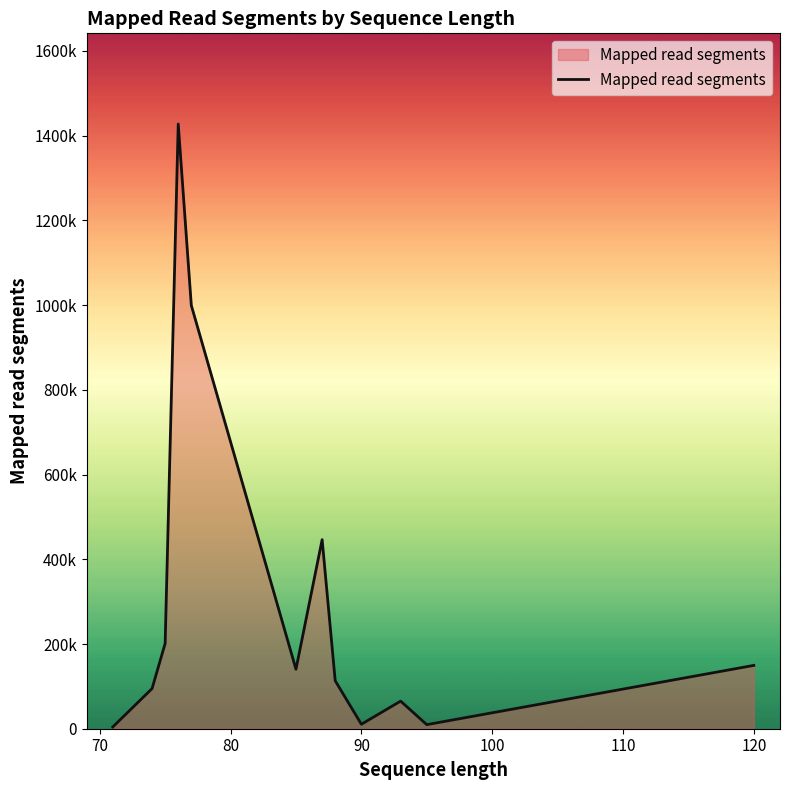

Does the chart display data point markers on the line(s)?

No